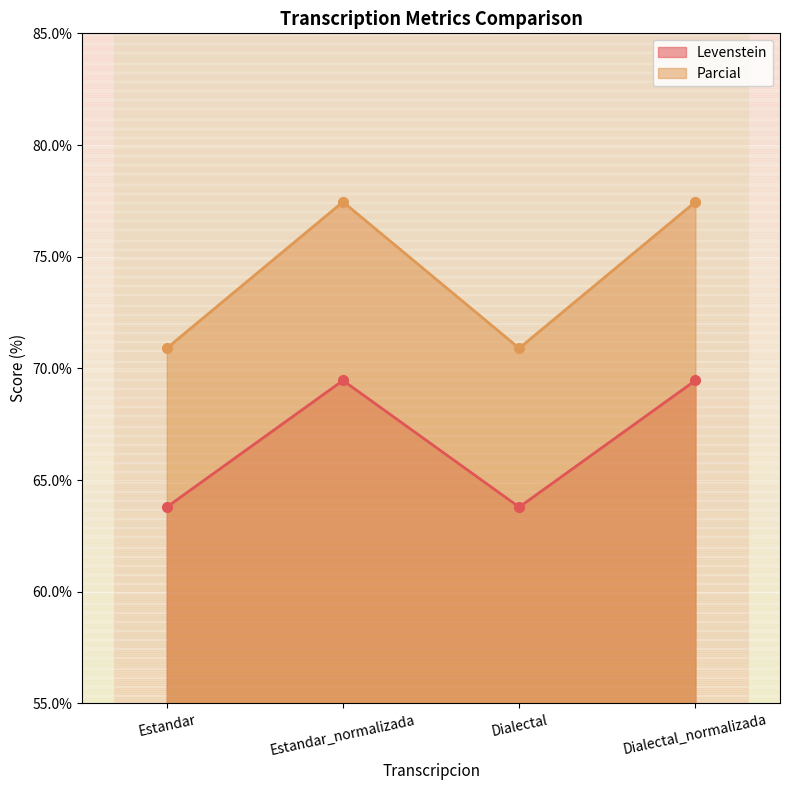

True or false: Levenstein and Parcial cross at least once.

False